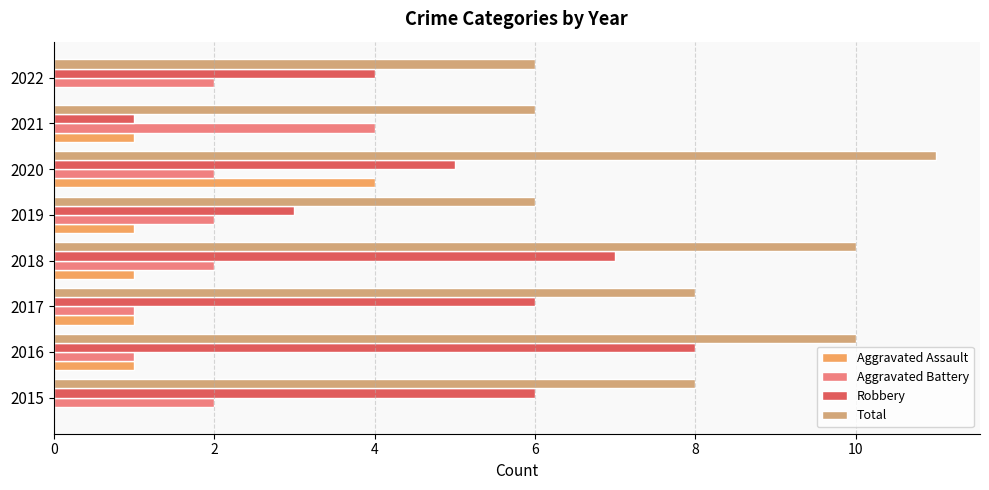

What is the sum of the Total values at 2021 and 2018?

16